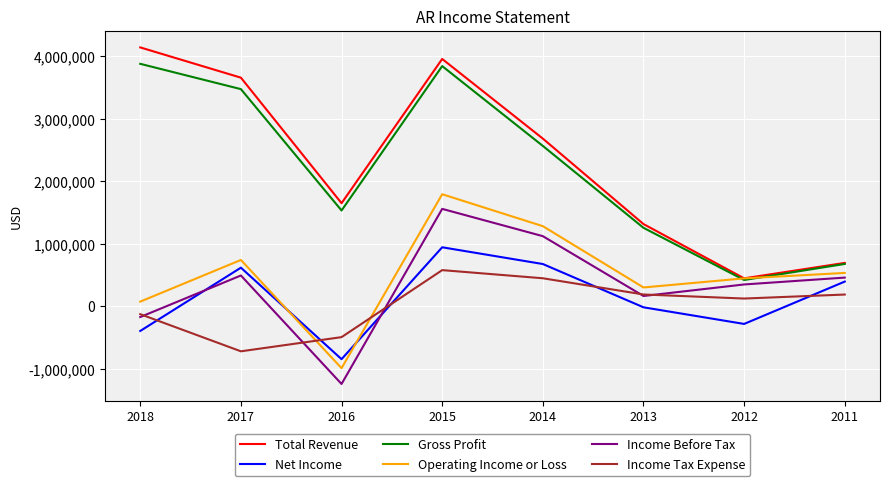

Between 2016 and 2013, which series saw the biggest shift?

Income Before Tax